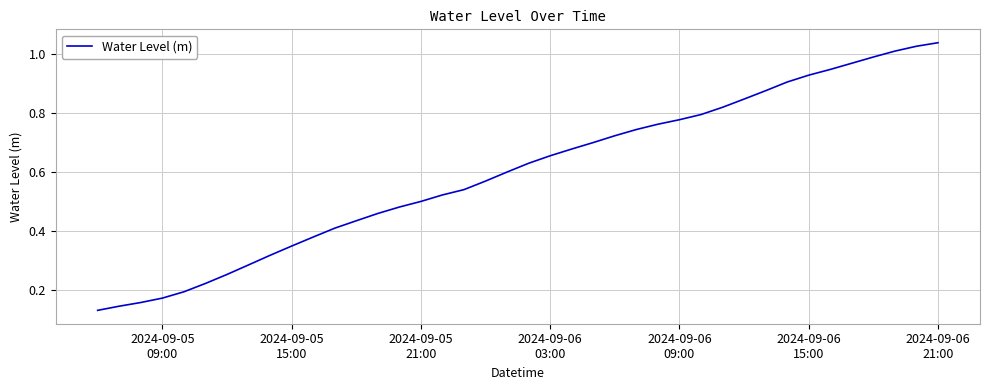

Reading left to right, transcribe all the data shown in this chart.

0.1	0.1	0.2	0.2	0.2	0.2	0.3	0.3	0.3	0.3	0.4	0.4	0.4	0.5	0.5	0.5	0.5	0.5	0.6	0.6	0.6	0.7	0.7	0.7	0.7	0.7	0.8	0.8	0.8	0.8	0.8	0.9	0.9	0.9	0.9	1.0	1.0	1.0	1.0	1.0